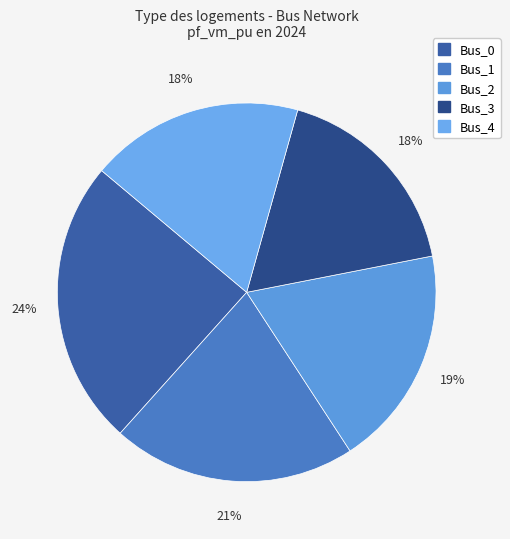

How much of the chart is everything except Bus_4?

81.8%